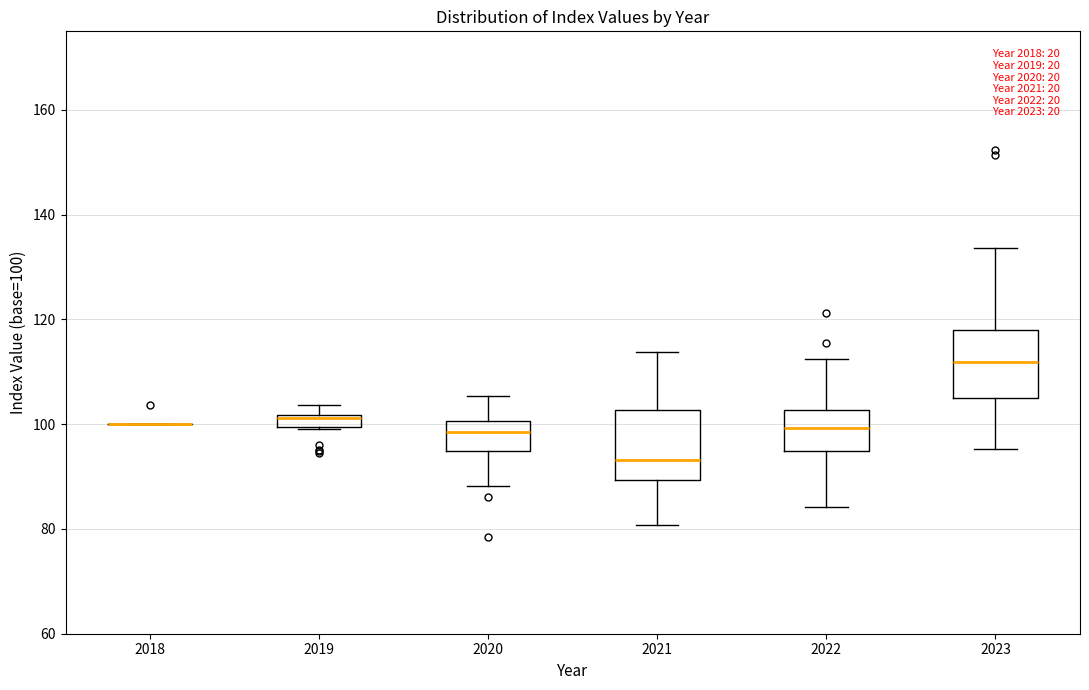

Where is the lower edge of the box at x = 2019 on the y-axis? The values are not printed on the chart, so give them approximately, as read against the axis.

100